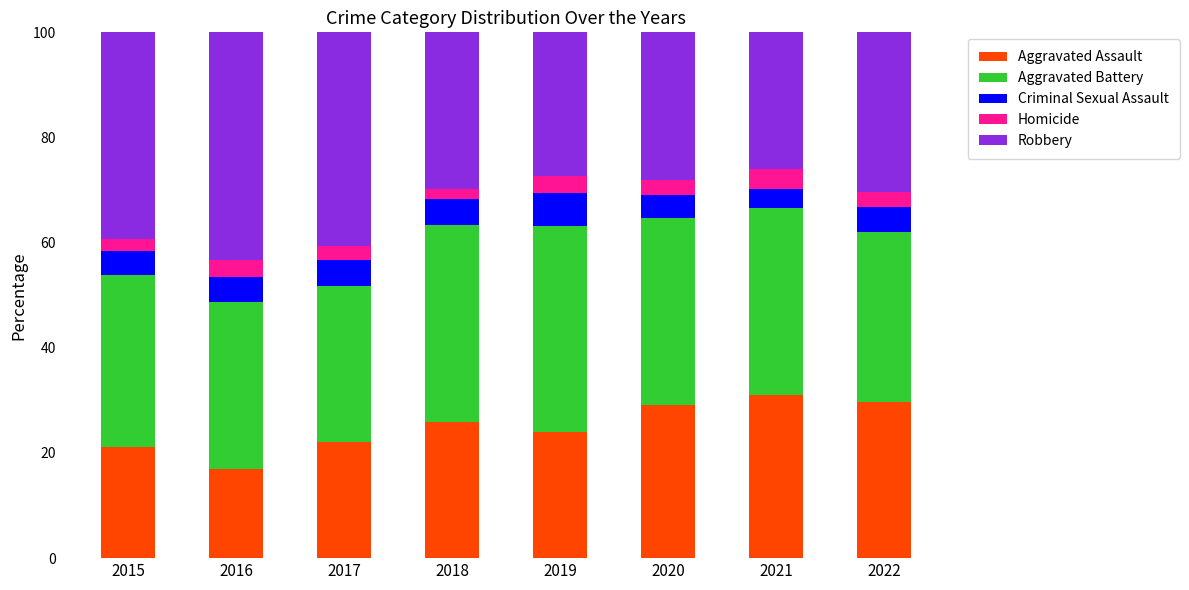

What is the total value across all series at 2022?

100.0